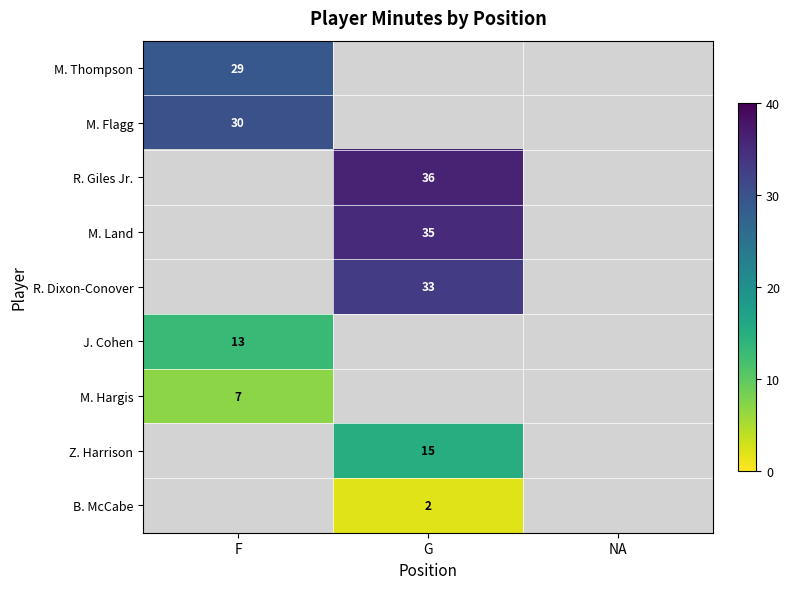

True or false: J. Cohen has a value of 8 at F.

False